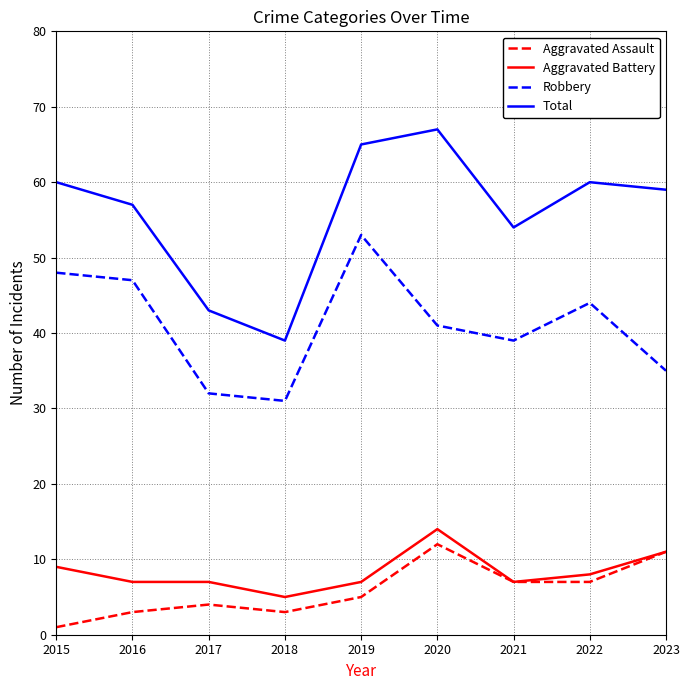

What is the difference between the Aggravated Battery values at 2020 and 2021?

7